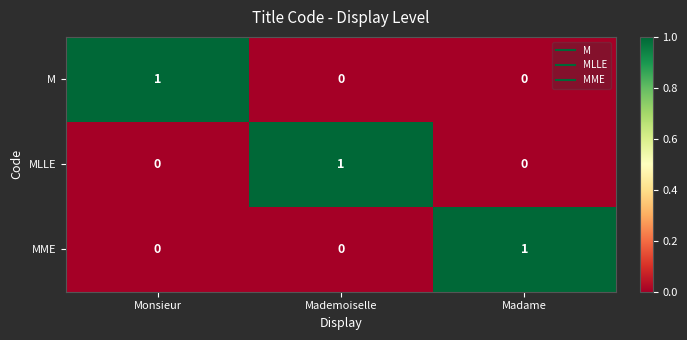

Reading left to right, list all the values displayed in this chart.

M: 1	0	0
MLLE: 0	1	0
MME: 0	0	1